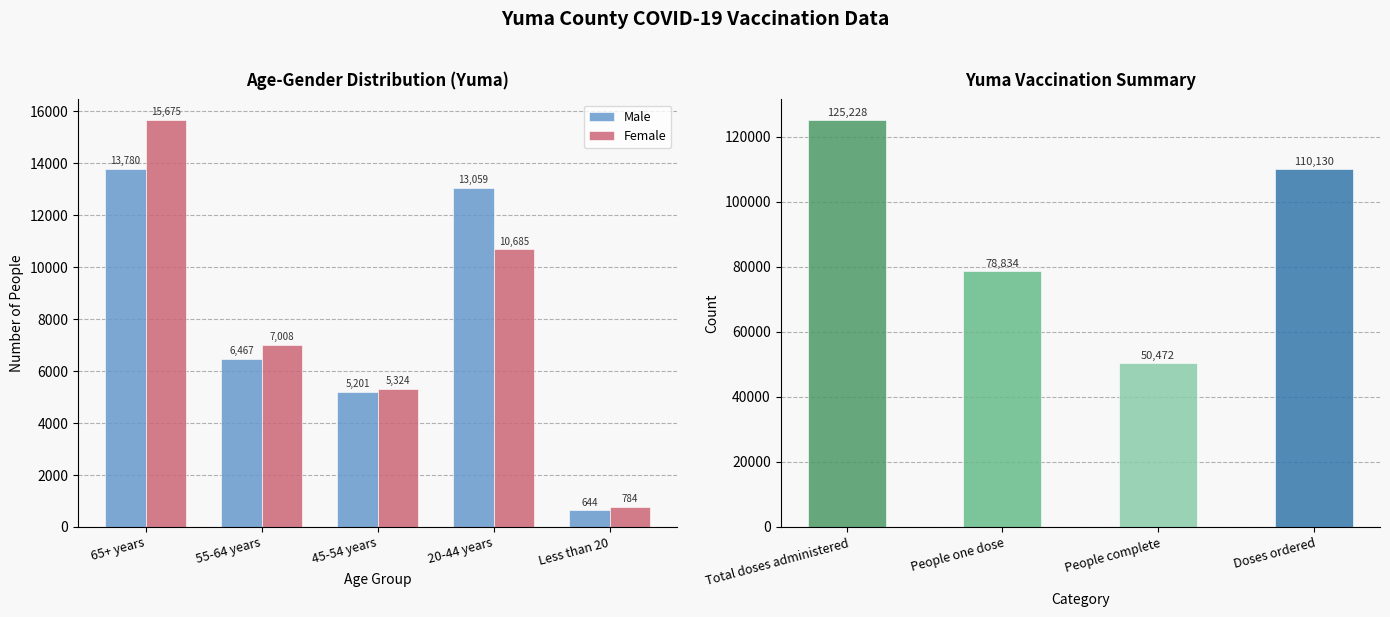

Reading left to right, list all the values displayed in this chart.

Male: 13780	6467	5201	13059	644
Female: 15675	7008	5324	10685	784